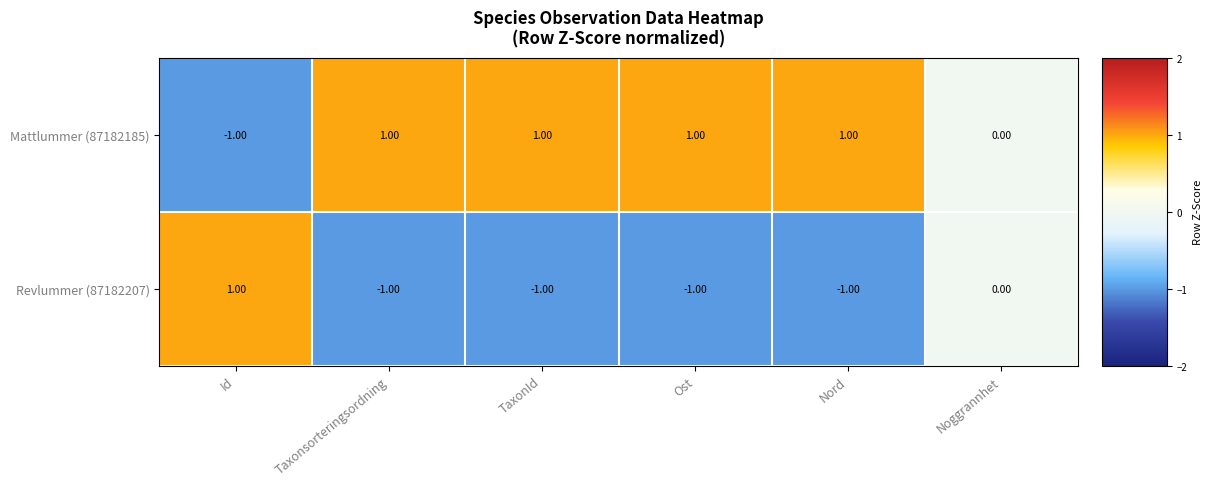

Count the number of data series in this chart.

2